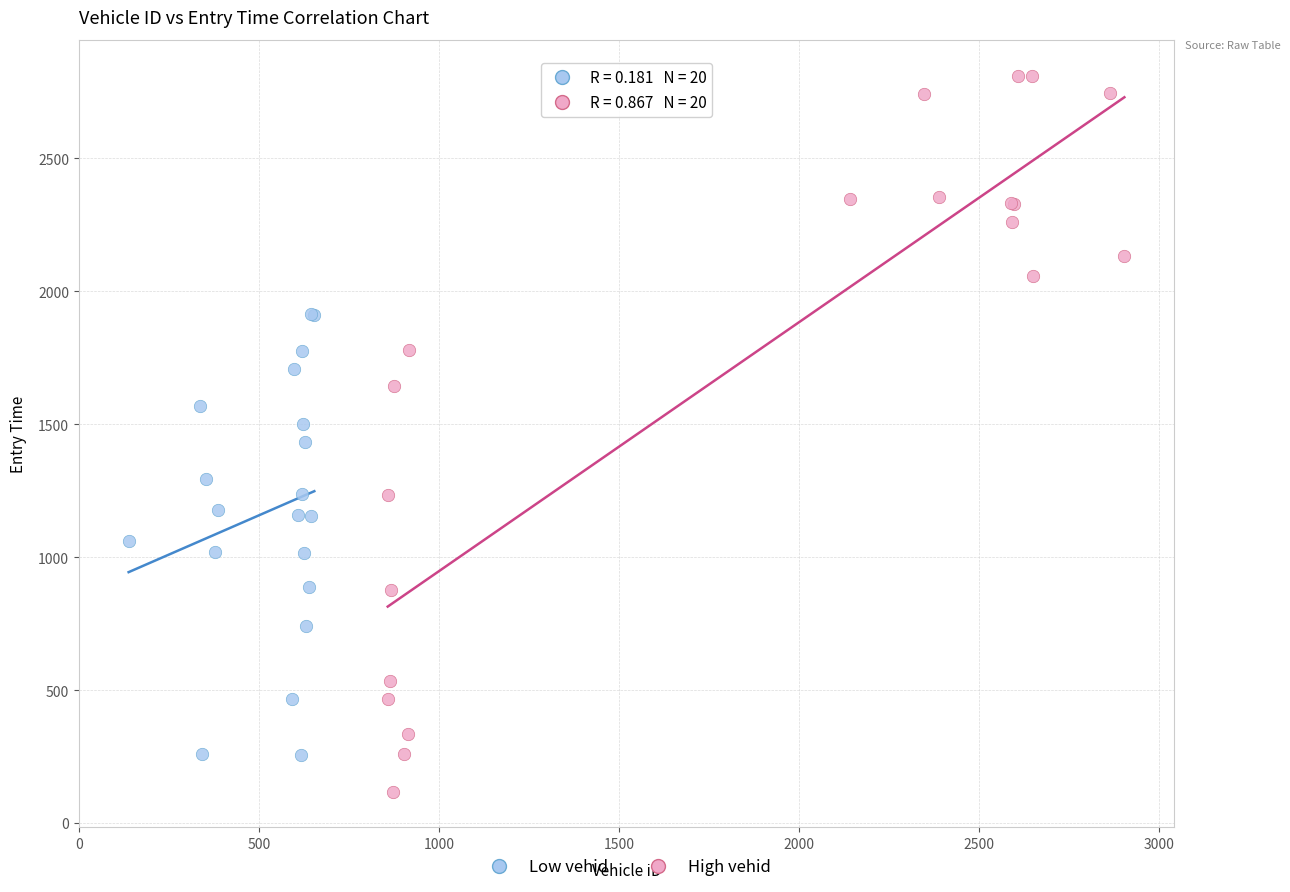

Which series reaches the minimum Y coordinate?

High vehid